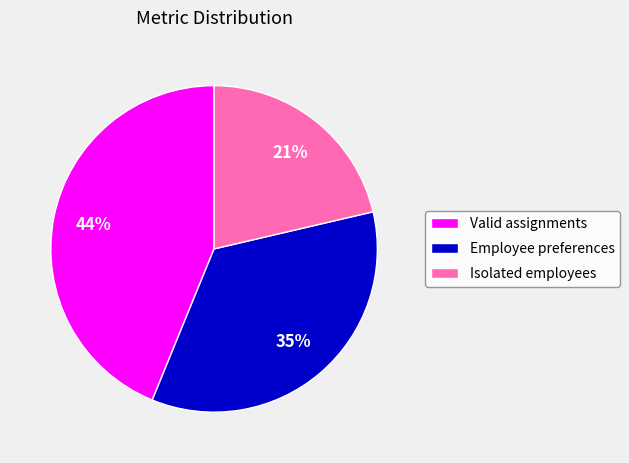

Do Isolated employees and Employee preferences together represent more than half of the pie?

Yes